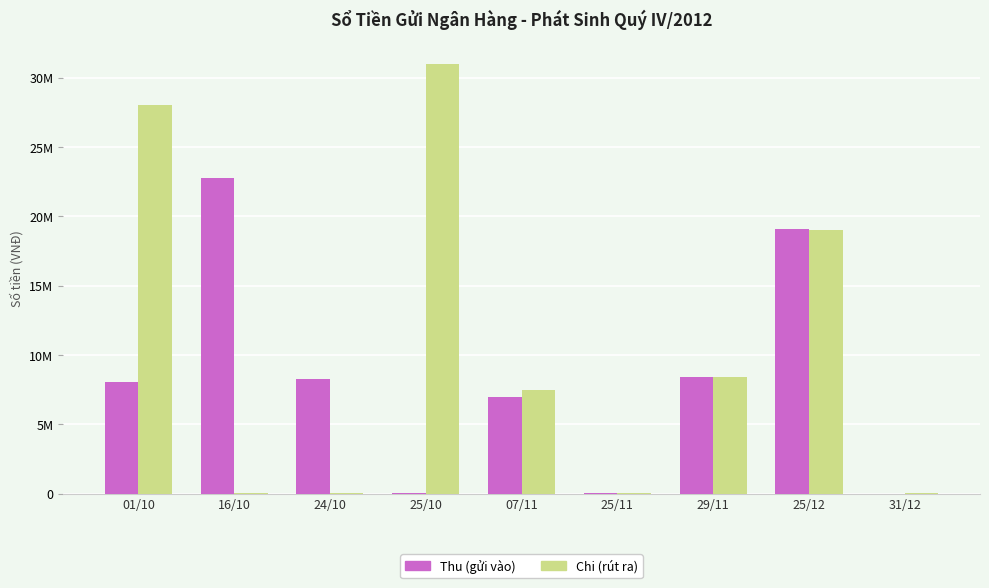

Which series has the largest total across all categories?

Chi (rút ra)